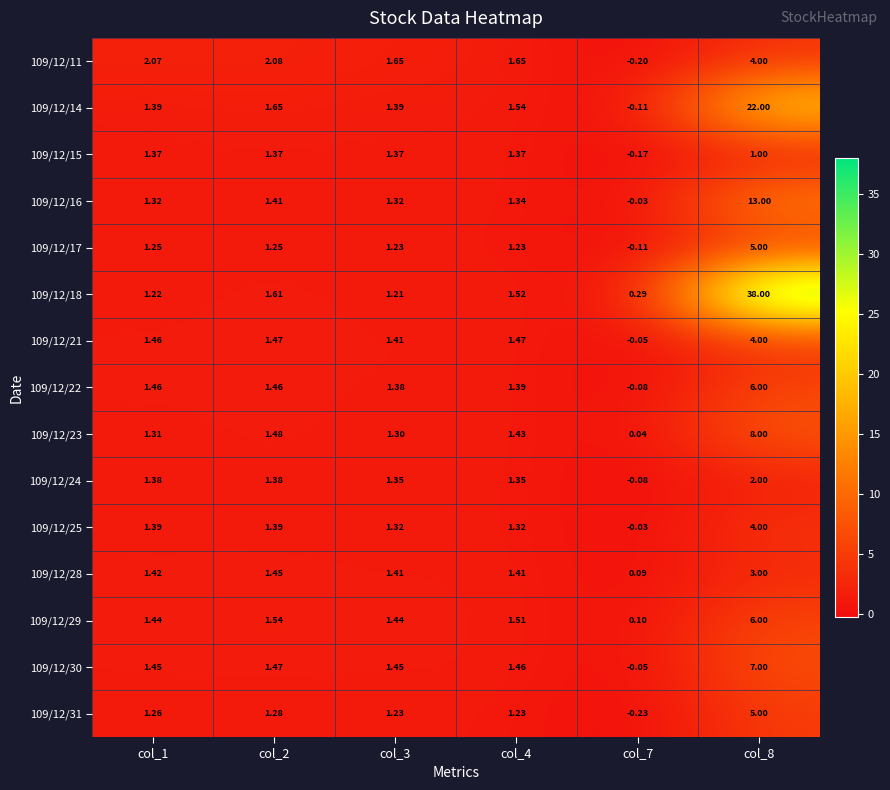

Is the value of 109/12/18 at col_1 greater than the value of 109/12/23 at col_3?

No